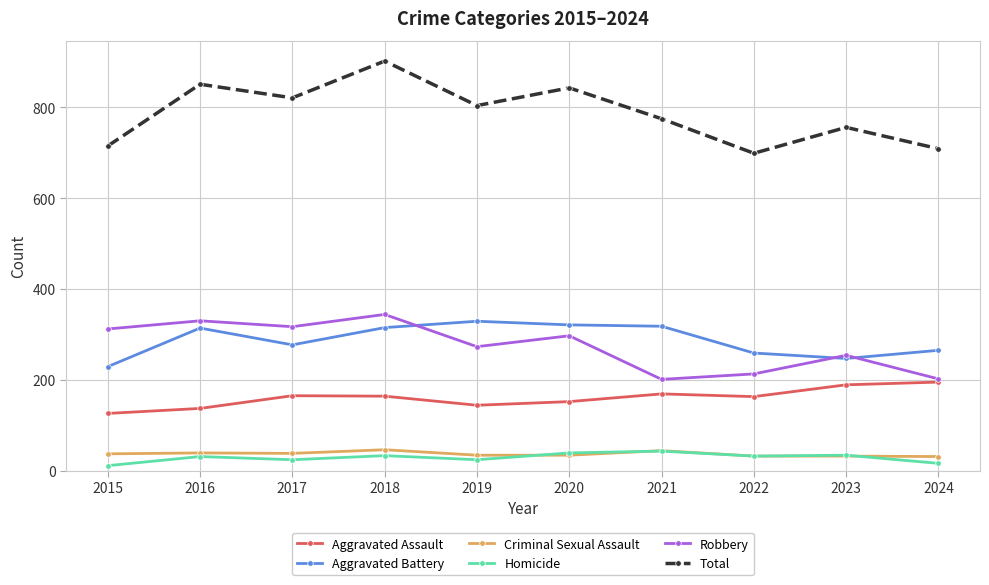

What are all the series names shown in the legend?

Aggravated Assault, Aggravated Battery, Criminal Sexual Assault, Homicide, Robbery, Total